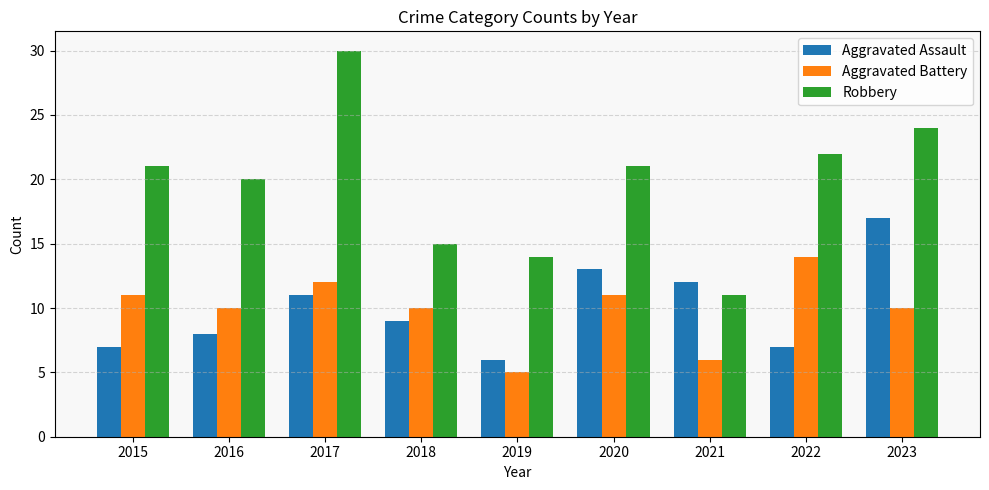

What is the difference between the highest and lowest values at 2022?

15